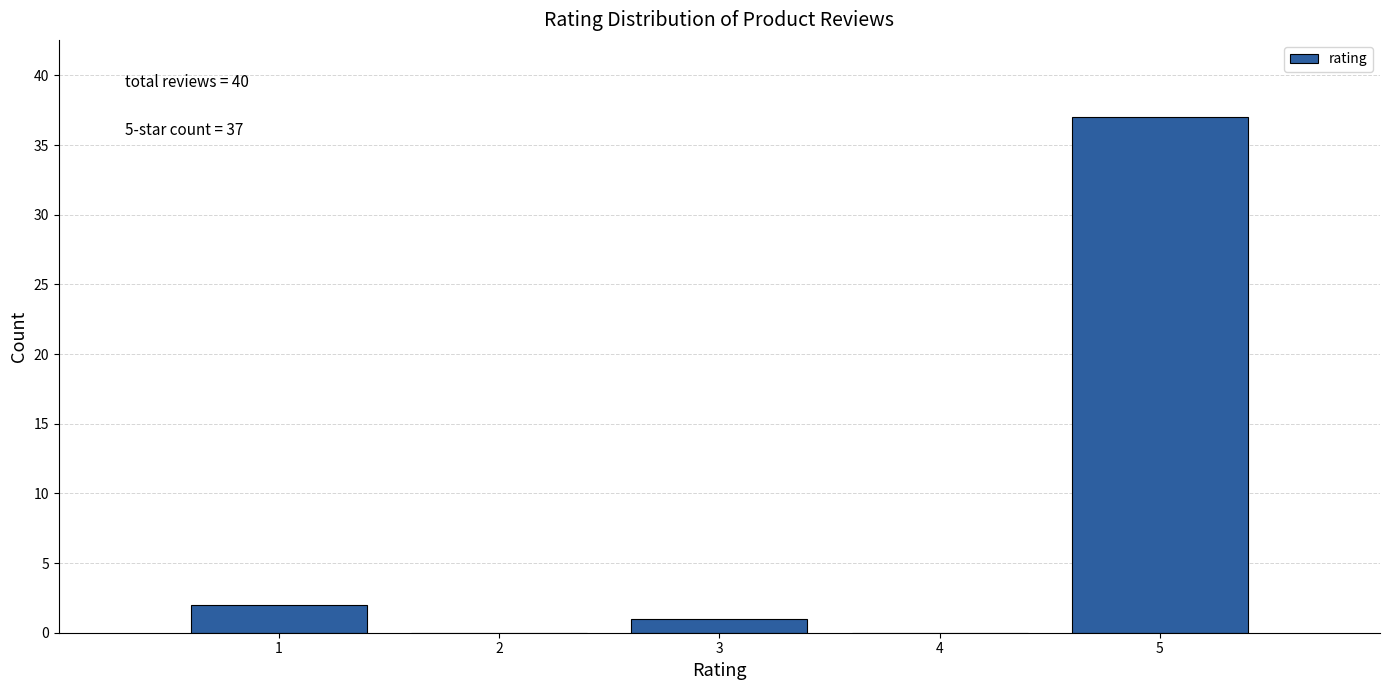

Over which range of the x-axis is the bar tallest?

4.5 to 5.5